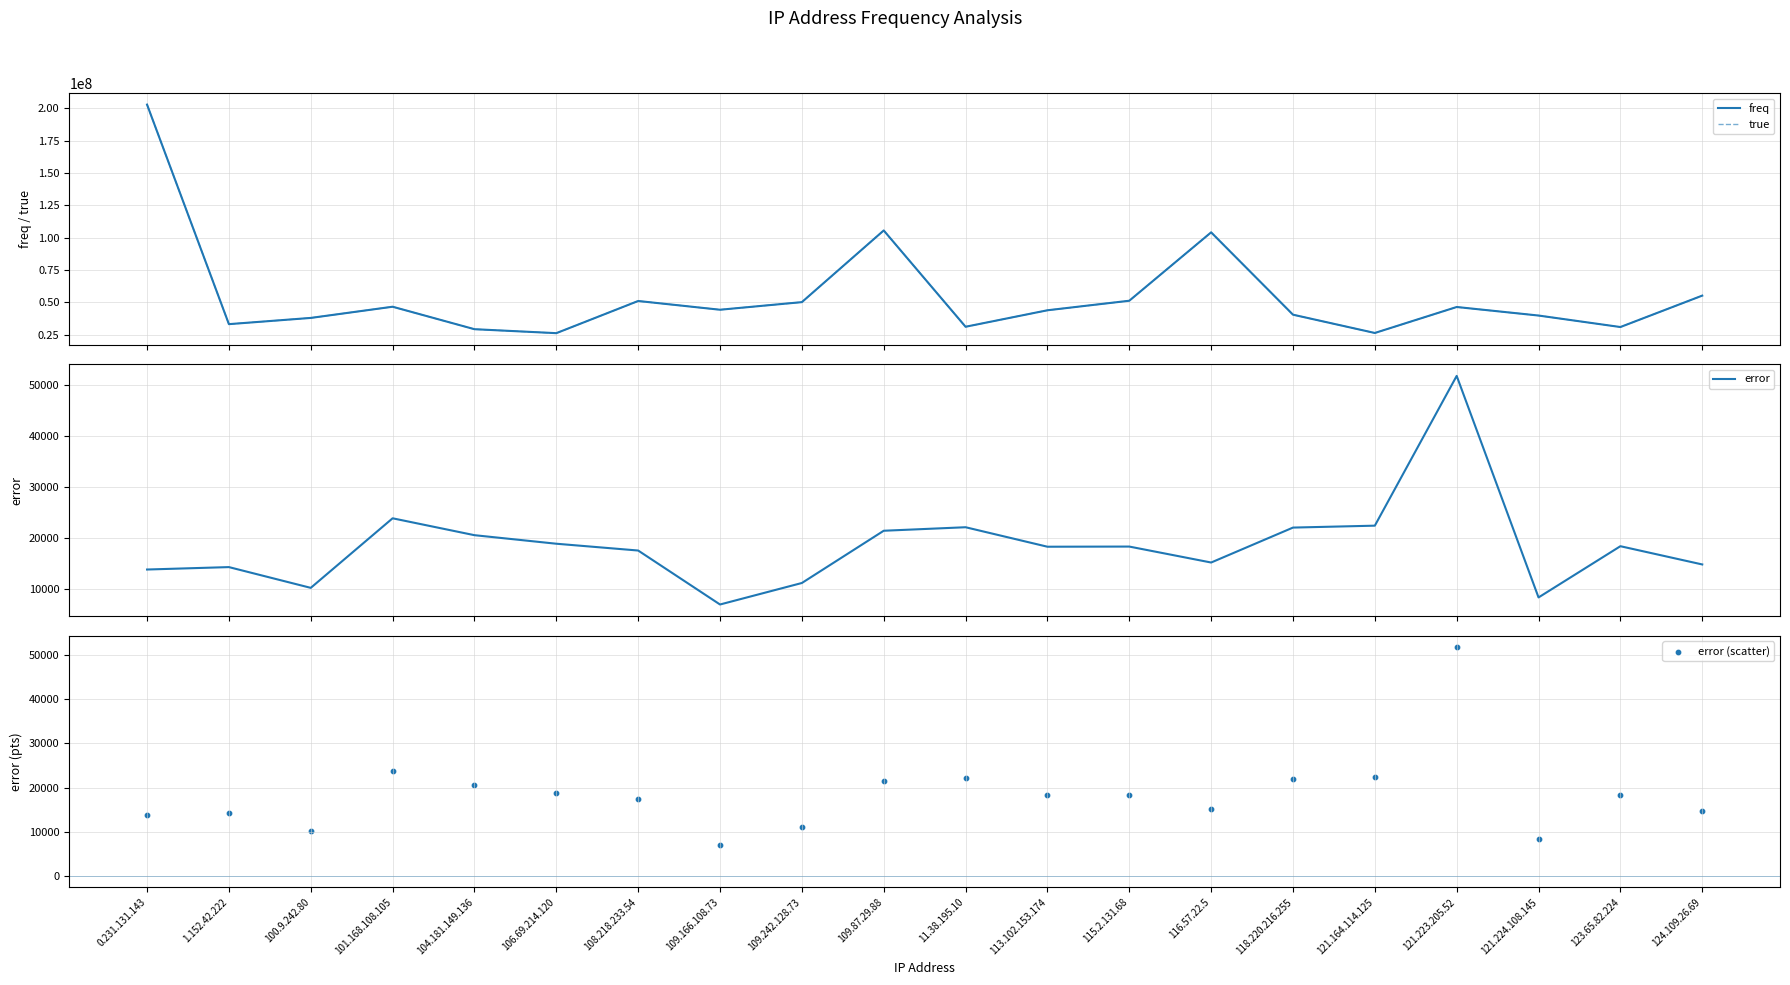

What are all the series names shown in the legend?

freq, true, error, error (scatter)